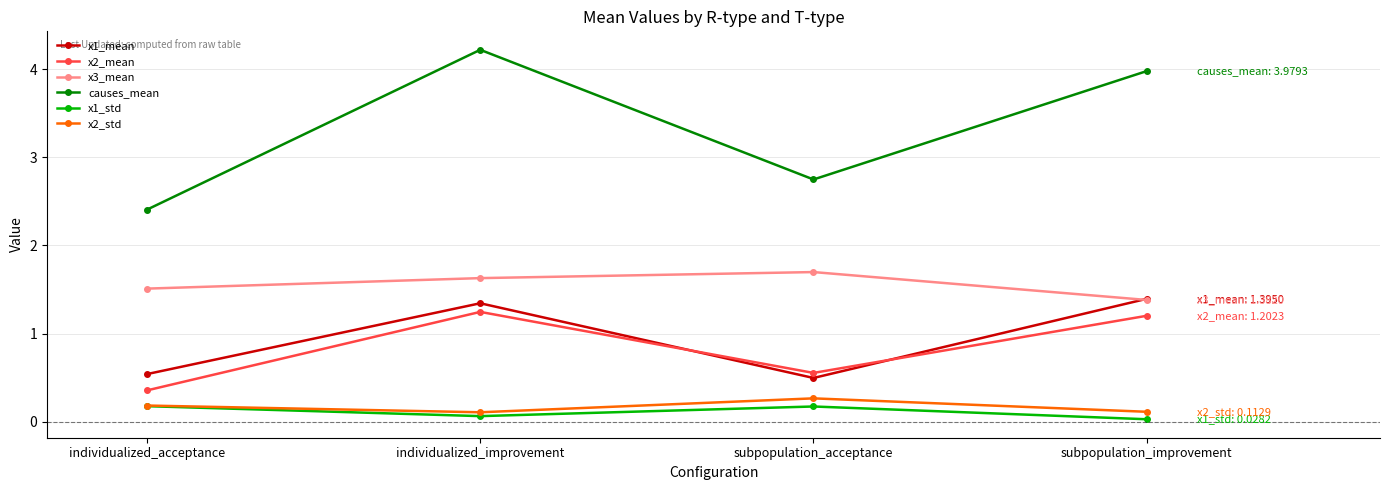

At subpopulation_acceptance, list the series in order from smallest to largest.

x1_std, x2_std, x1_mean, x2_mean, x3_mean, causes_mean